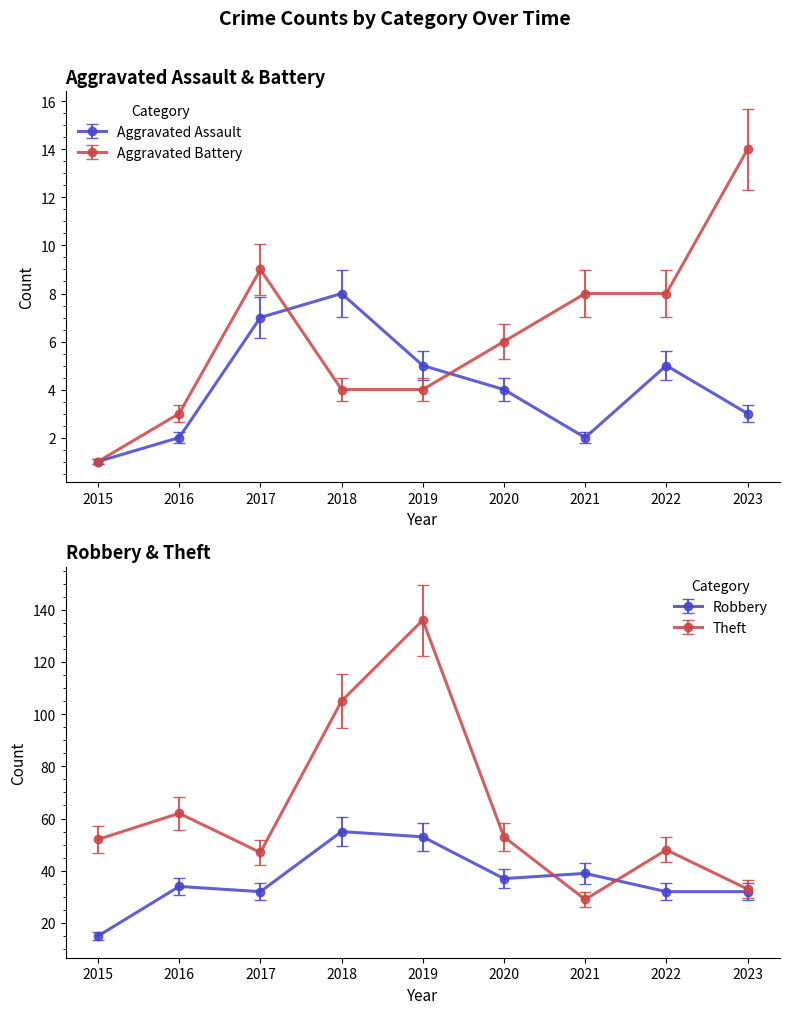

What is the difference between the highest and lowest values at 2015?

51